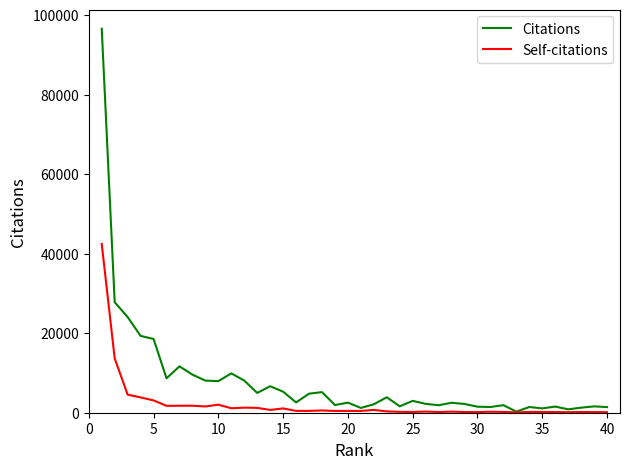

How many lines are shown in the chart?

2